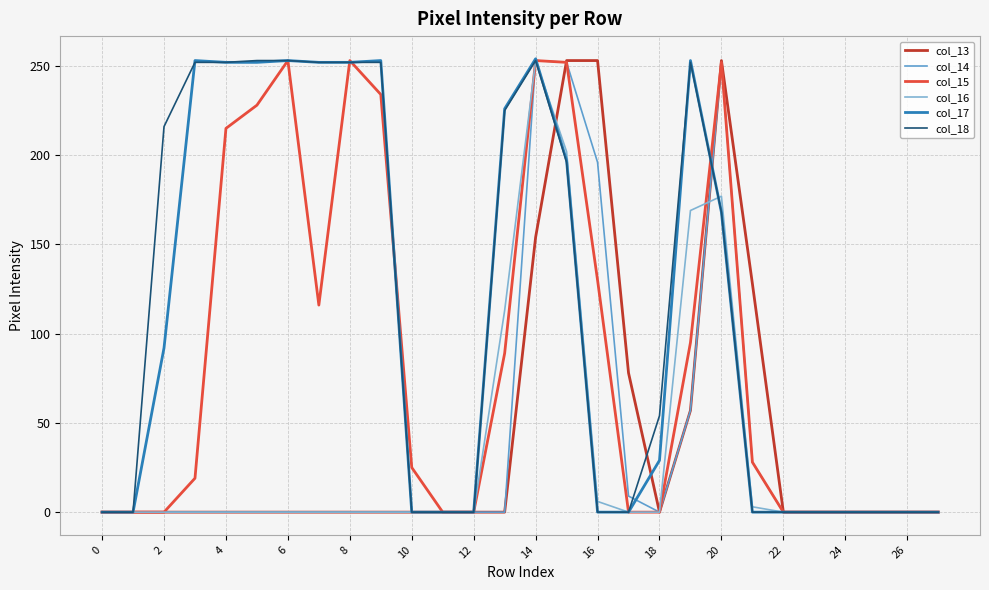

What is the greatest value displayed?

254